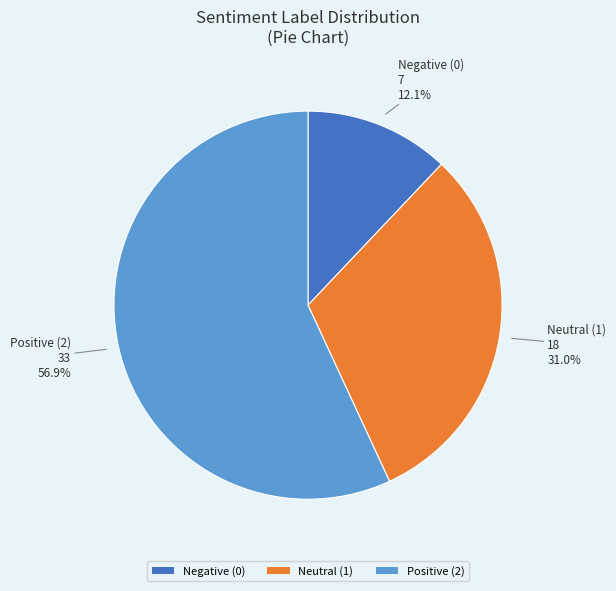

Does Neutral (1) account for over 50% of the chart?

No